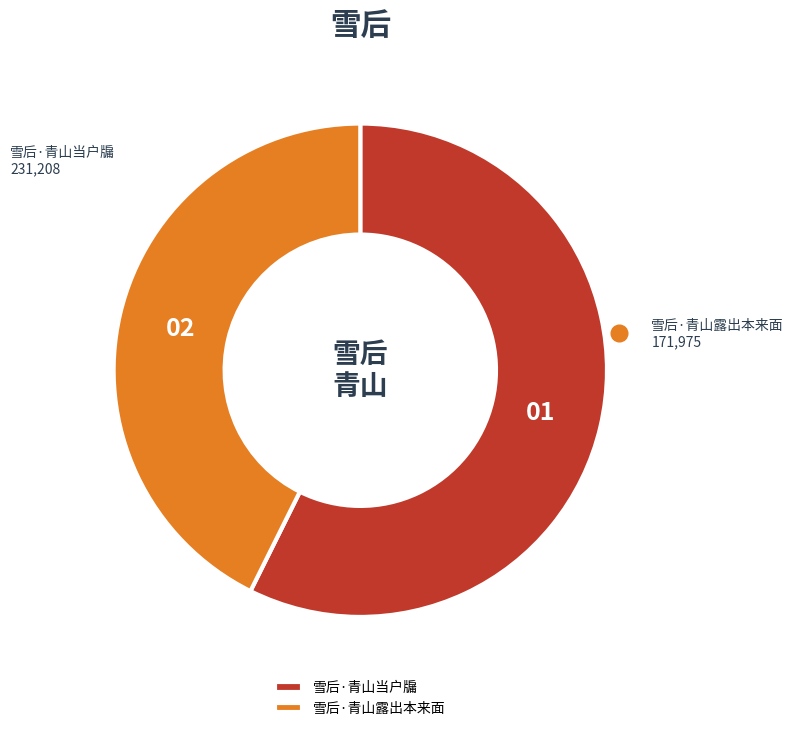

The 雪后·青山露出本来面 slice represents 43% of the pie. True or false?

True